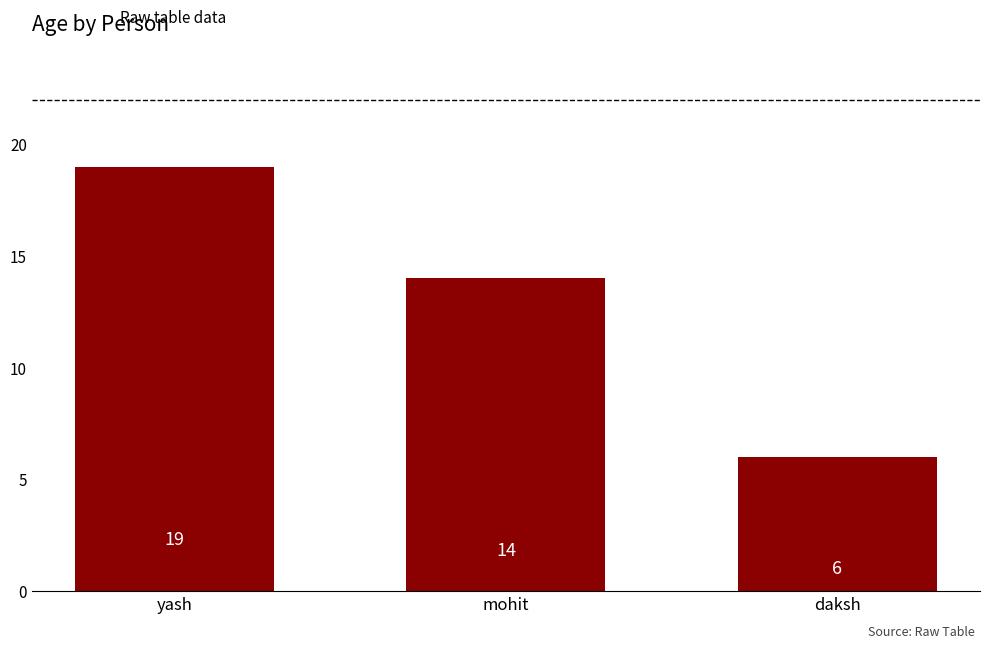

What is the change in value from yash to daksh?

-13